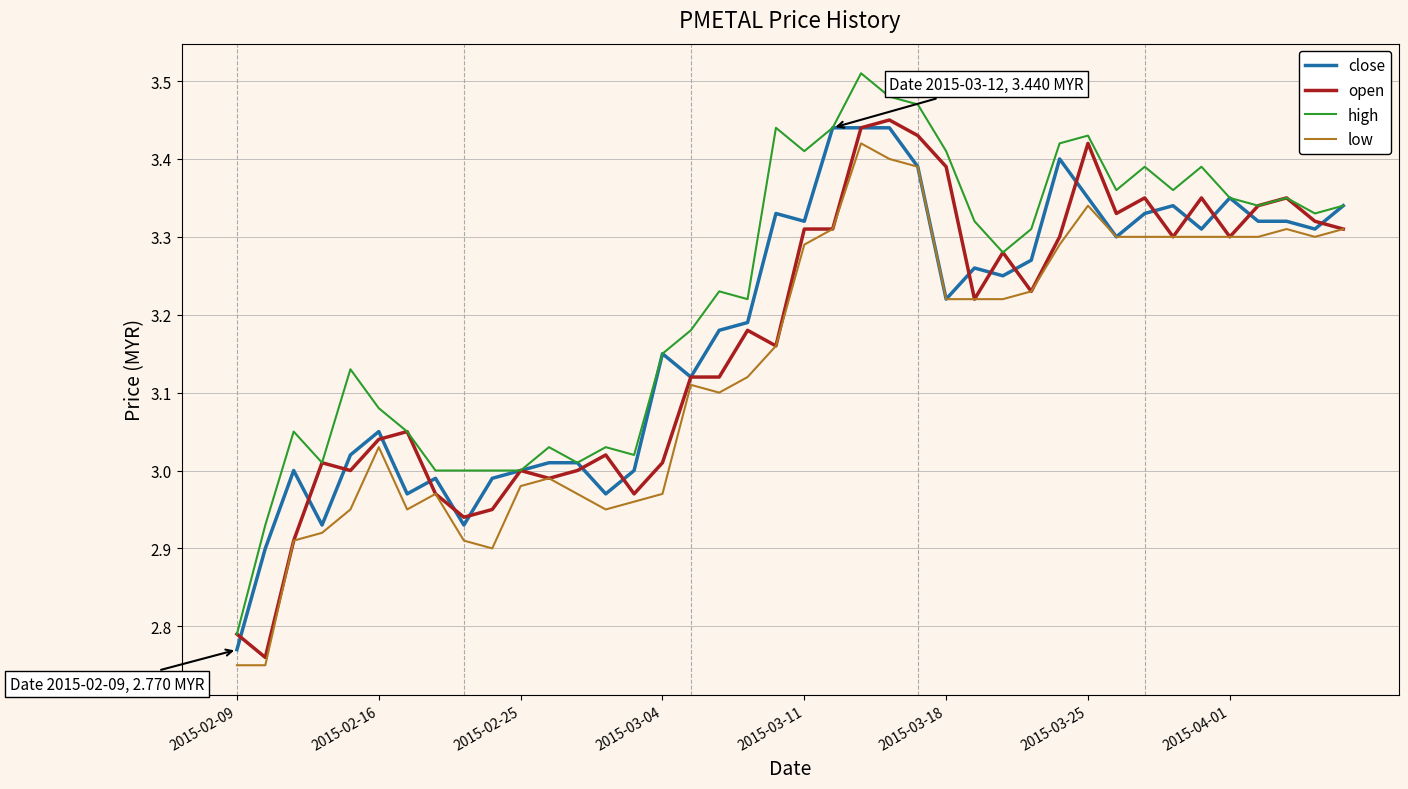

Which series has the largest total across all categories?

high